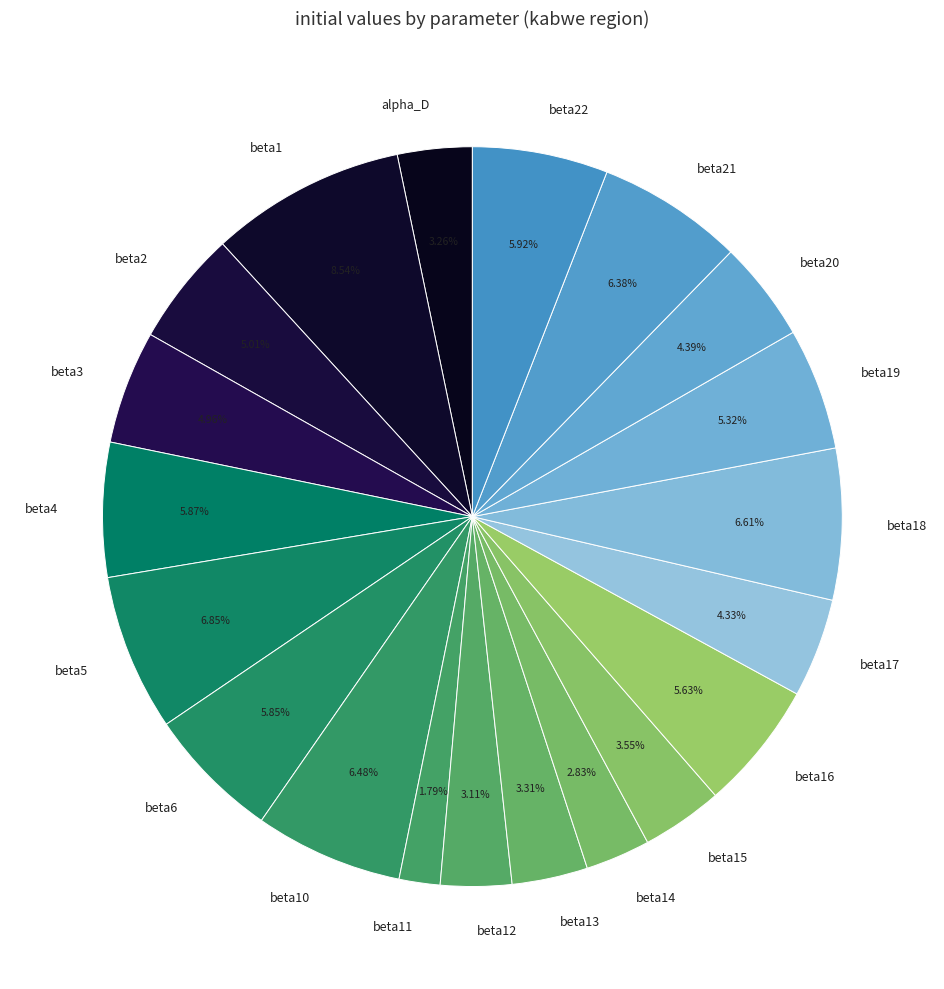

To the nearest percent, what is the combined percentage of beta19 and beta15?

9%